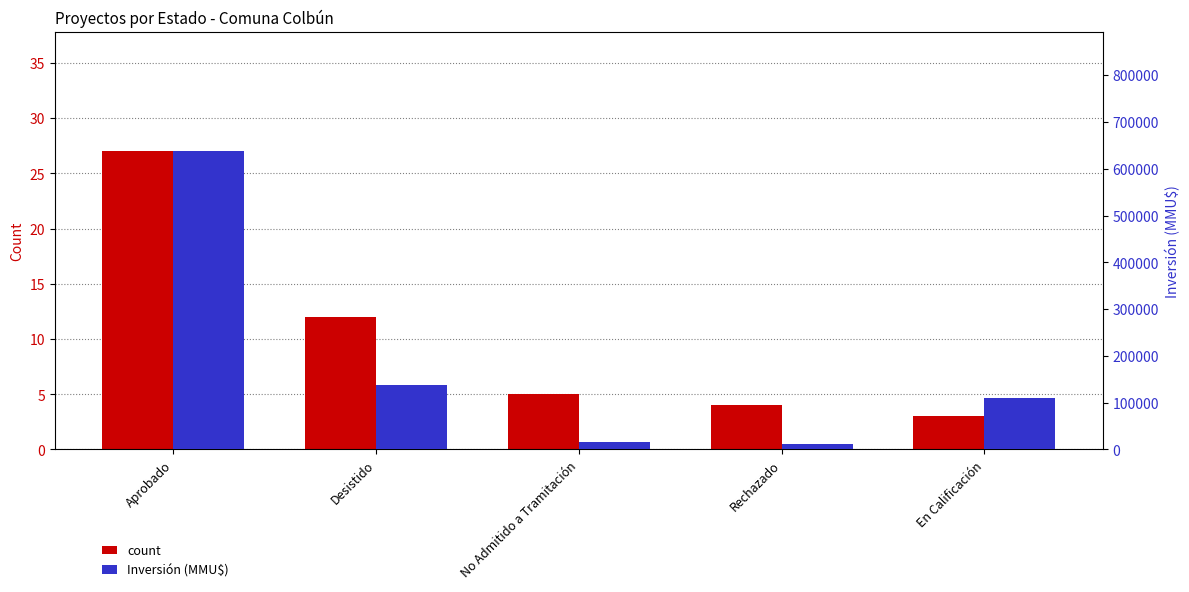

What is the value of the count bar at the 3rd from the left?

5